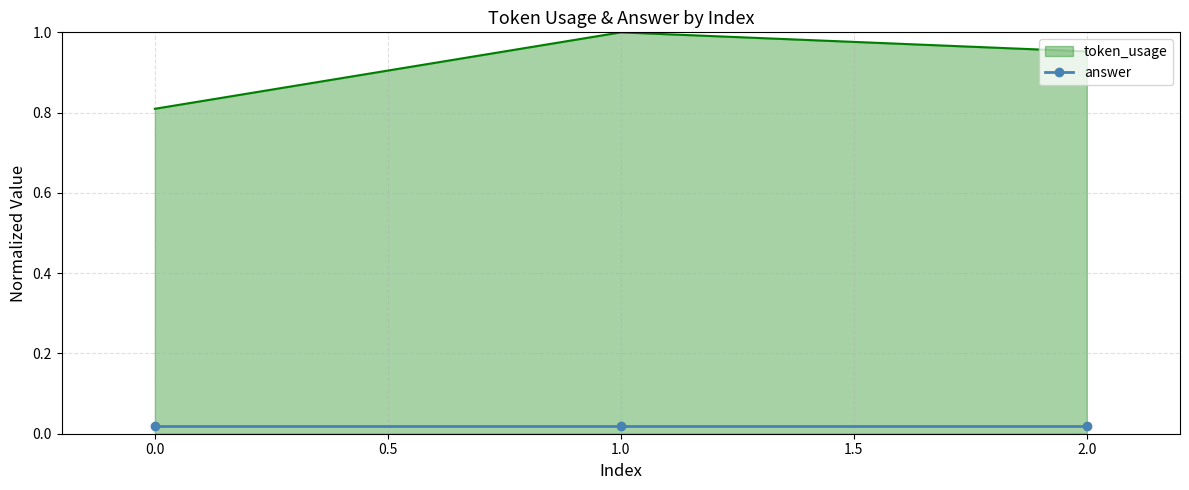

List the series in order of their overall mean, highest first.

token_usage, answer